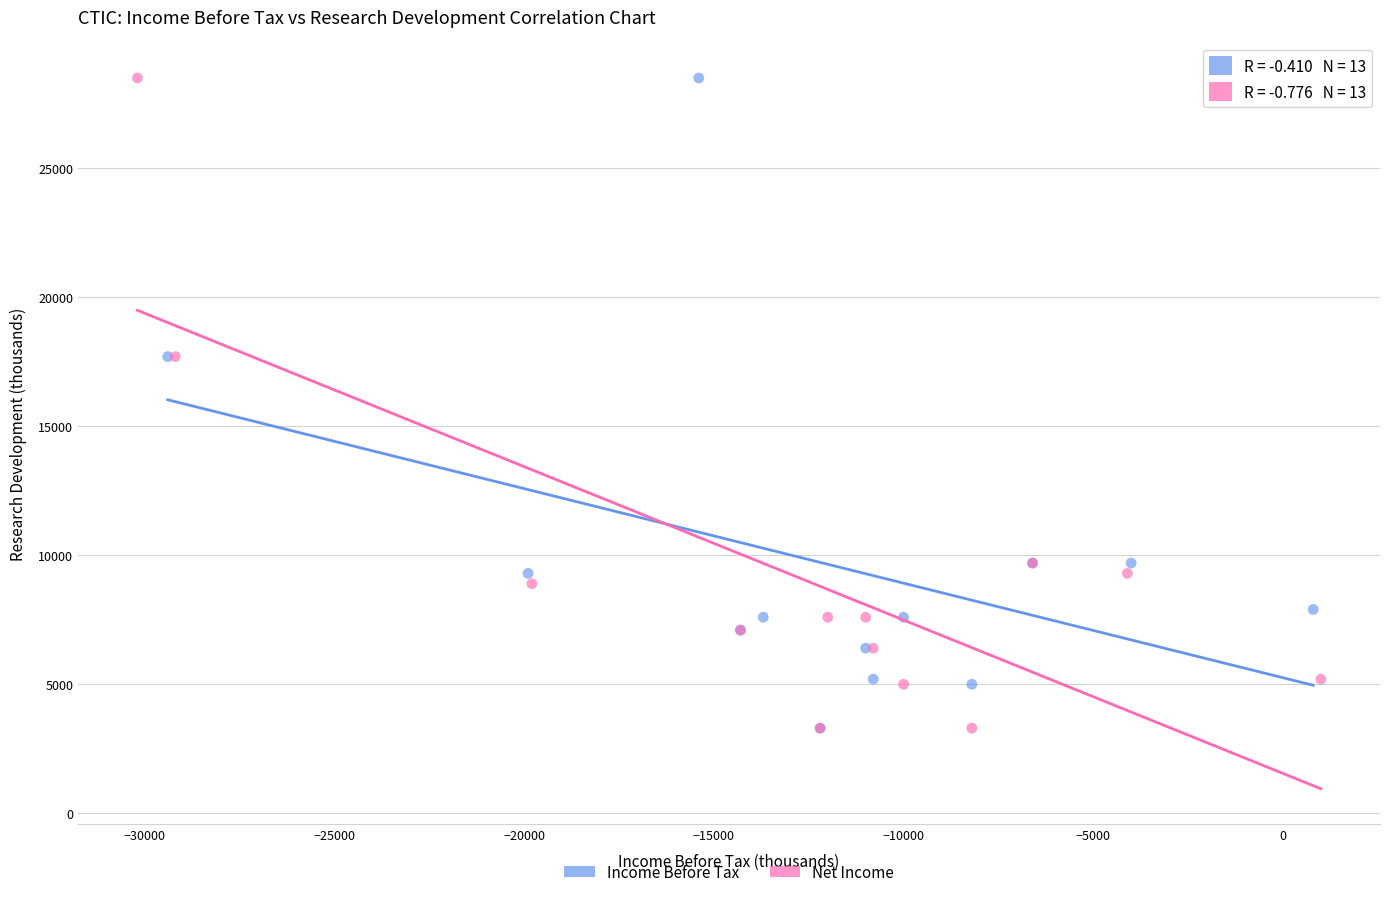

What are all the series names shown in the legend?

Income Before Tax, Net Income